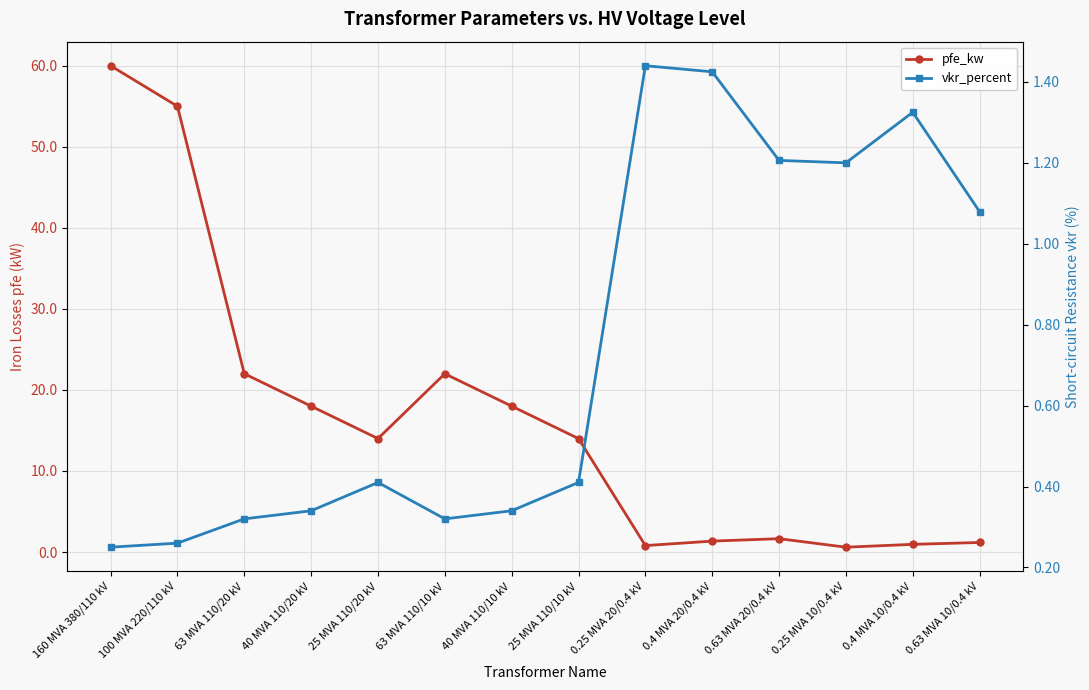

Reading left to right, what are all the values shown in this chart?

pfe_kw: 60.0	55.0	22.0	18.0	14.0	22.0	18.0	14.0	0.8	1.4	1.6	0.6	0.9	1.2
vkr_percent: 0.2	0.3	0.3	0.3	0.4	0.3	0.3	0.4	1.4	1.4	1.2	1.2	1.3	1.1